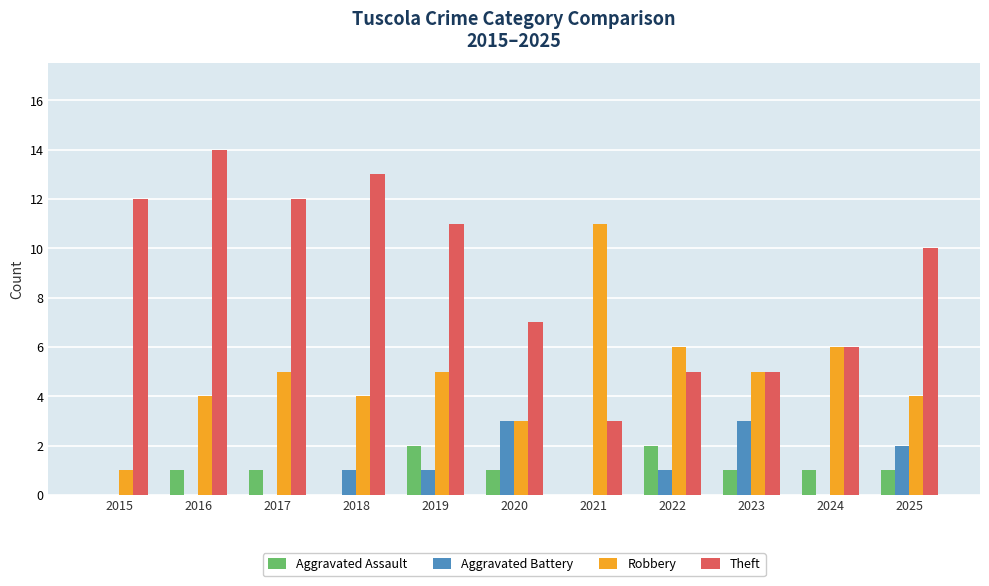

How many groups of bars are there?

11